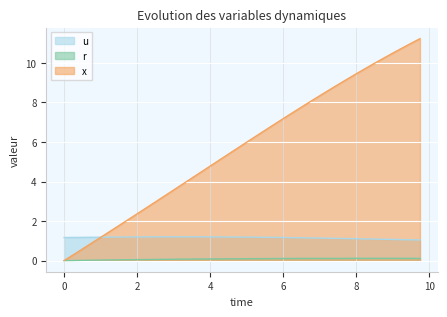

At which category is the sum across all series the highest?

9.75